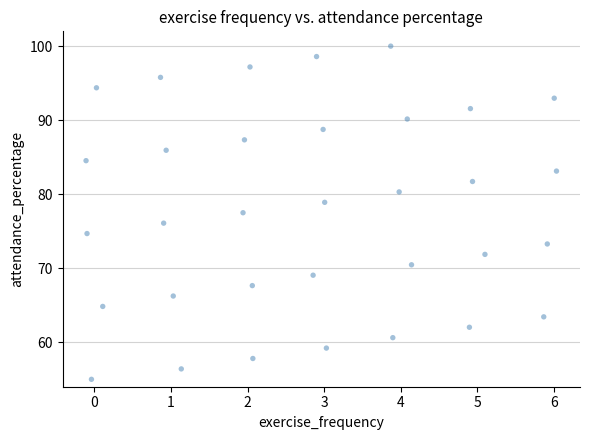

What is the range of Y values (max minus min)?

45.0